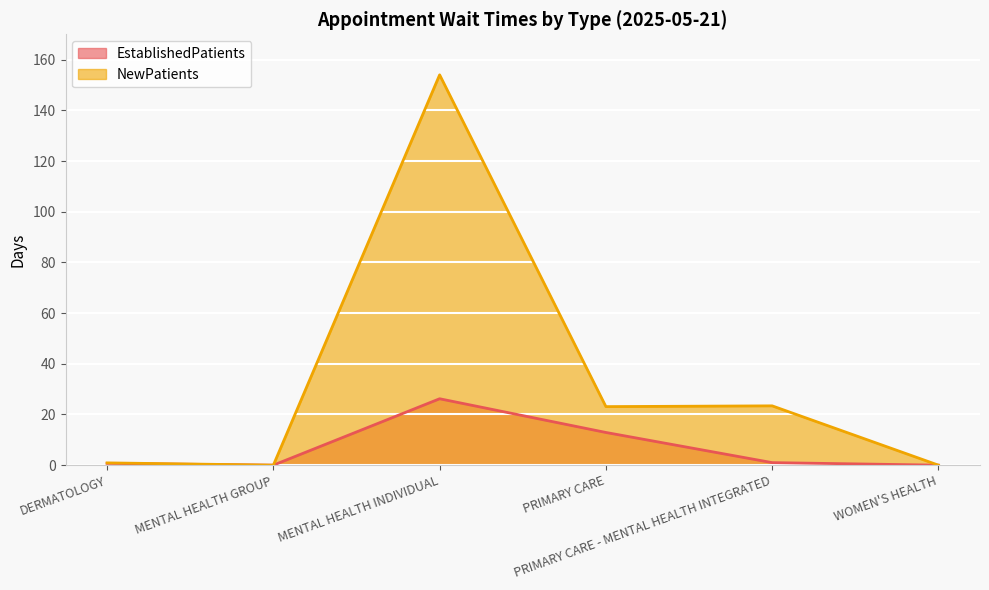

What is the label of the 5th point from the right?

MENTAL HEALTH GROUP